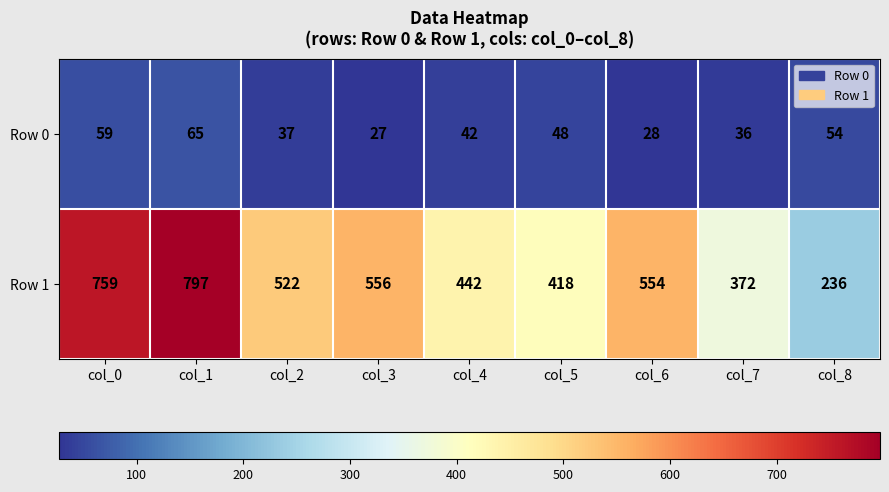

What is the difference between the maximum and minimum values in the Row 1 series?

561